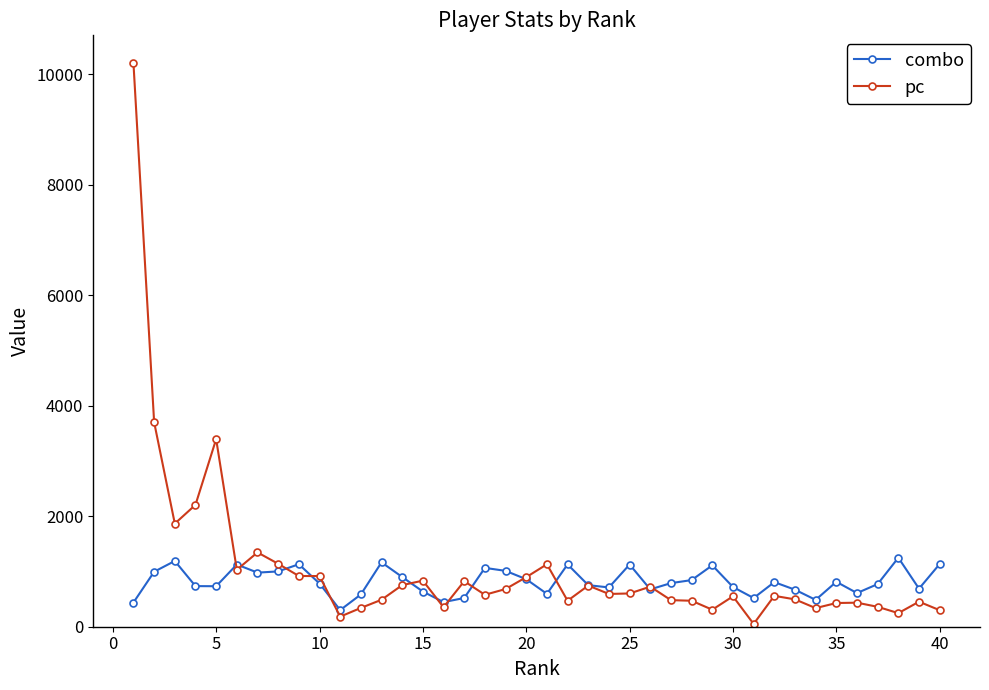

Rank the series by their maximum value, from lowest to highest.

combo, pc